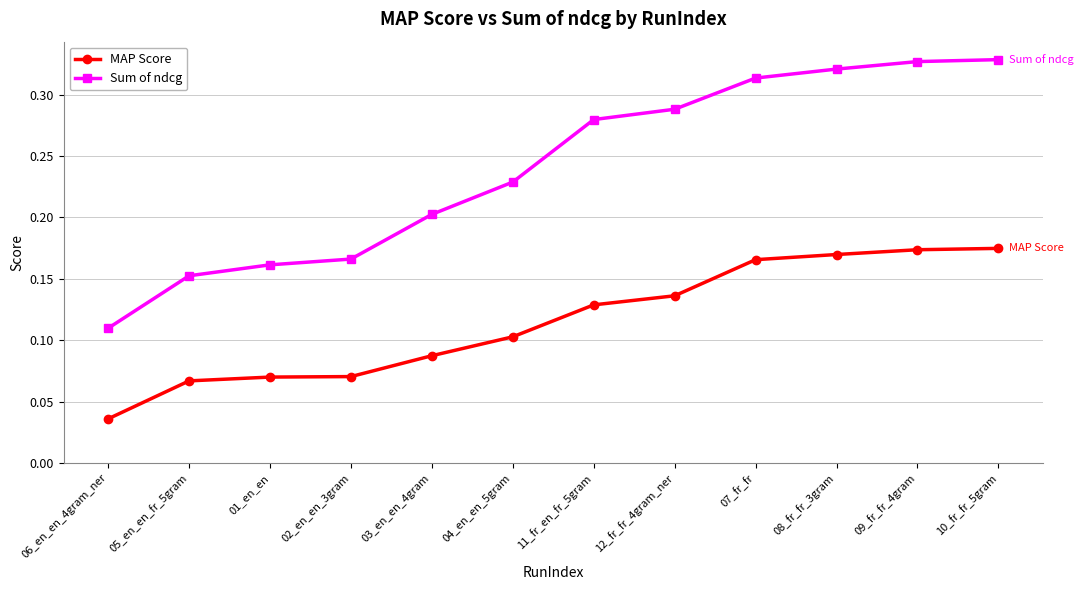

True or false: MAP Score has more than 2 points higher than both neighbors.

False